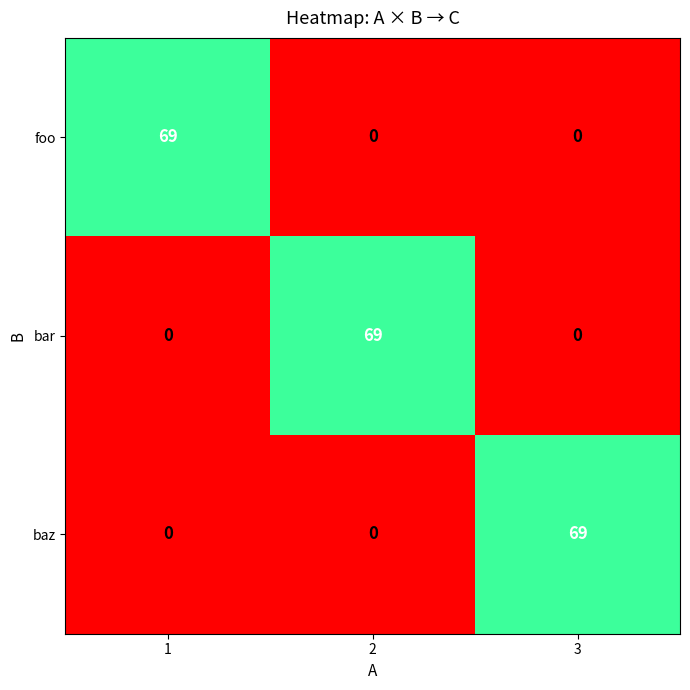

Reading right to left, list all the values displayed in this chart.

foo: 0	0	69
bar: 0	69	0
baz: 69	0	0